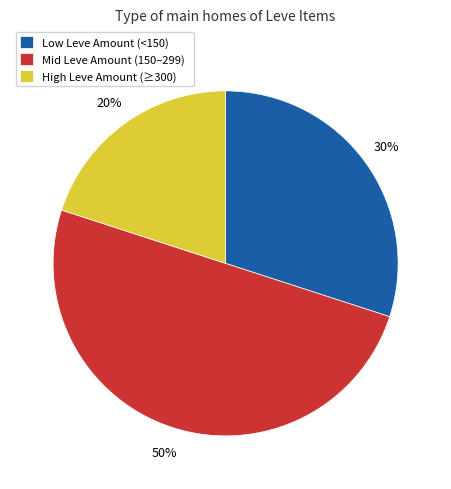

What percentage is the Mid Leve Amount (150–299) slice, to the nearest percent?

50%